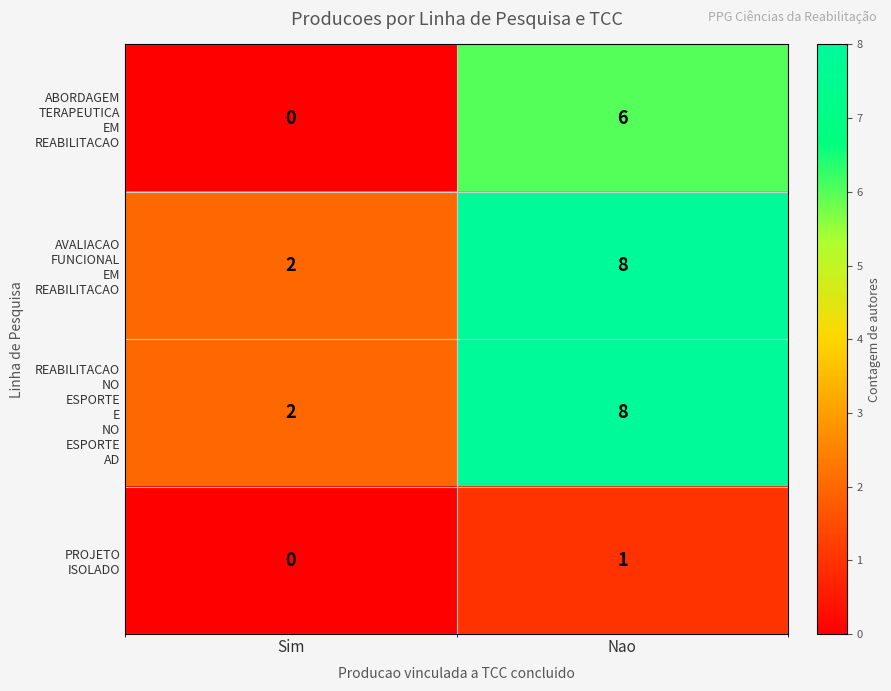

At which category is the sum across all series the highest?

Nao